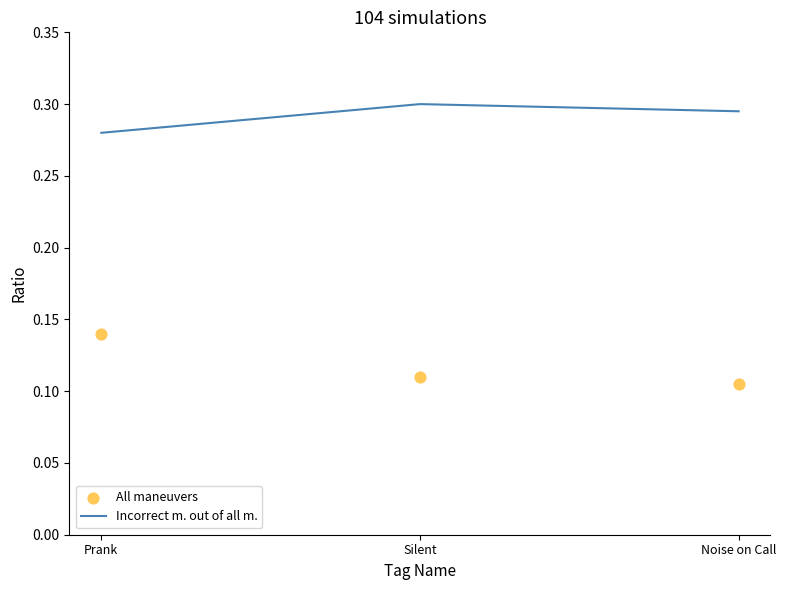

Which series has the widest spread of Y values?

All maneuvers